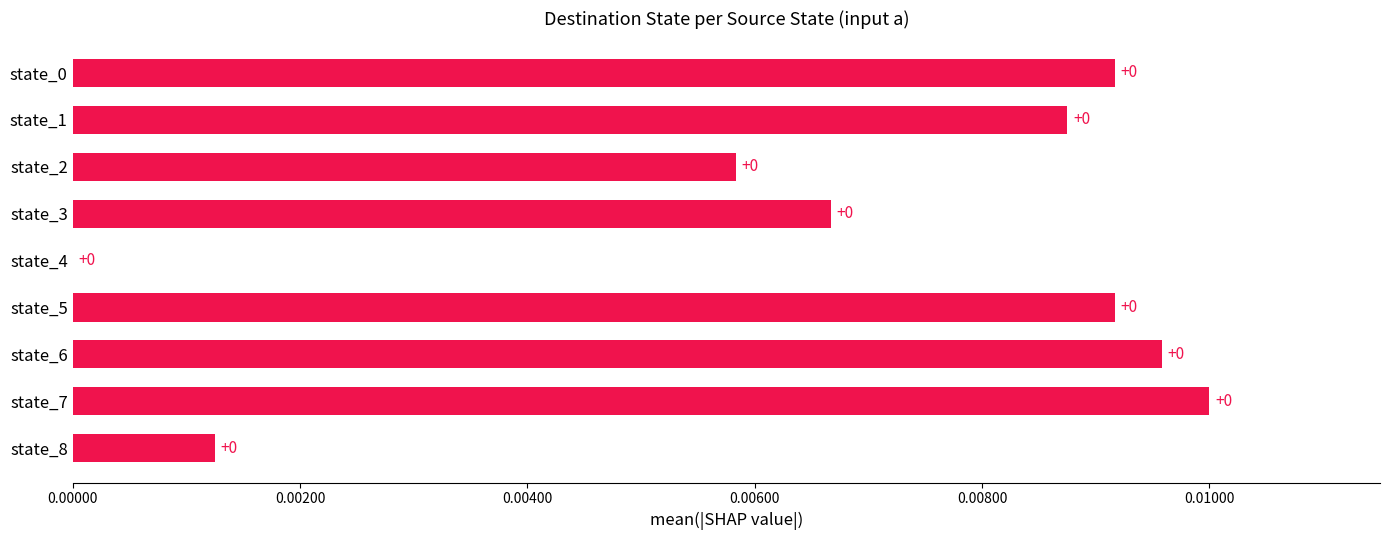

Is it true that the value at state_7 is 0.0?

True